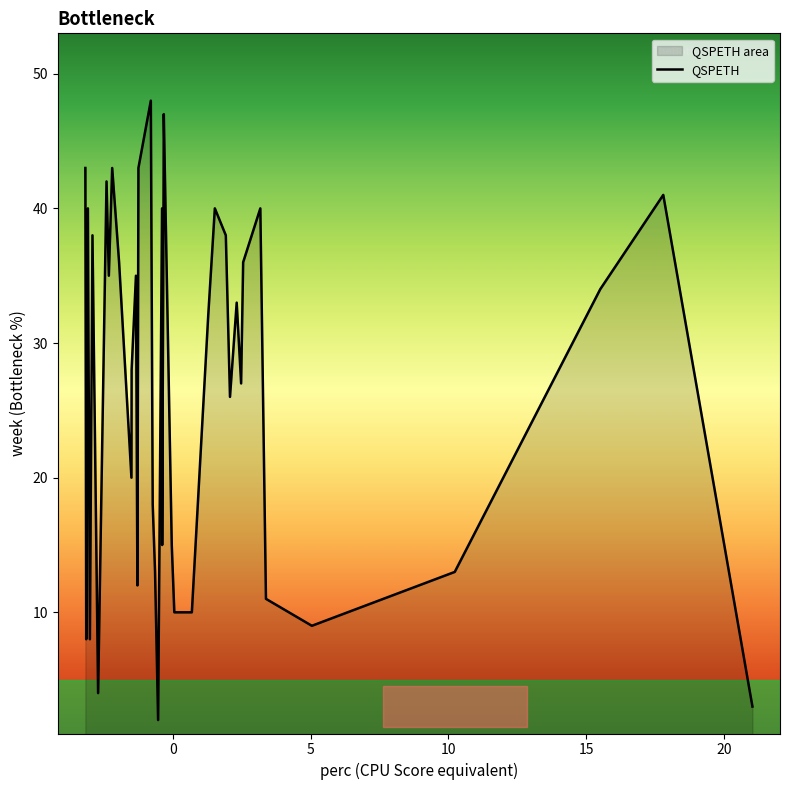

Reading left to right, what are all the values shown in this chart?

3=21.0	41=17.8	34=15.5	13=10.2	9=5.0	11=3.4	40=3.2	36=2.6	27=2.5	33=2.3	26=2.1	38=1.9	40=1.5	32=1.3	10=0.7	10=0.1	15=-0.0	47=-0.3	42=-0.3	15=-0.4	40=-0.4	2=-0.5	13=-0.6	18=-0.7	48=-0.8	43=-1.2	12=-1.3	35=-1.3	28=-1.5	20=-1.5	36=-1.9	43=-2.2	35=-2.3	42=-2.4	4=-2.7	38=-2.9	8=-3.0	40=-3.1	8=-3.1	43=-3.2